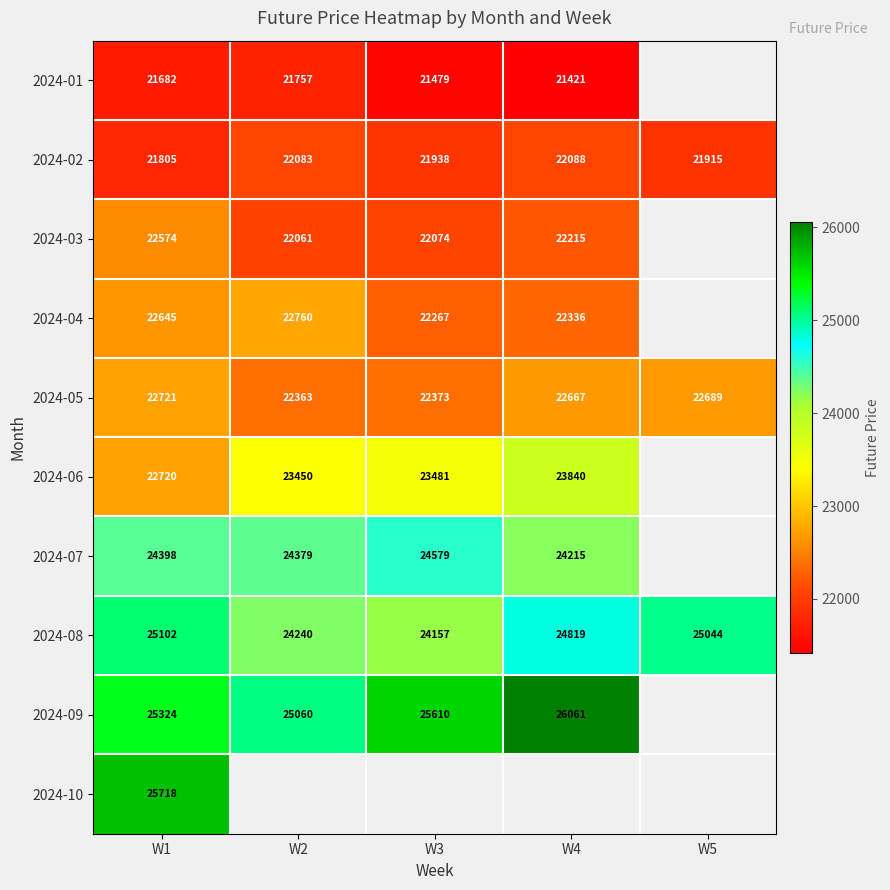

What is the difference between the highest and lowest values at W1?

4036.0